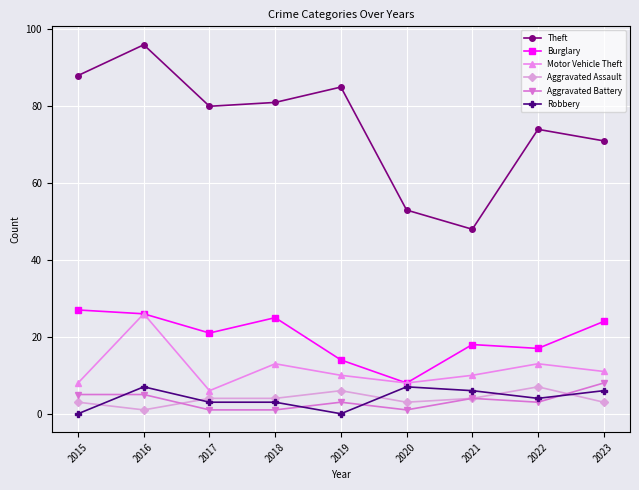

What are all the series names shown in the legend?

Theft, Burglary, Motor Vehicle Theft, Aggravated Assault, Aggravated Battery, Robbery